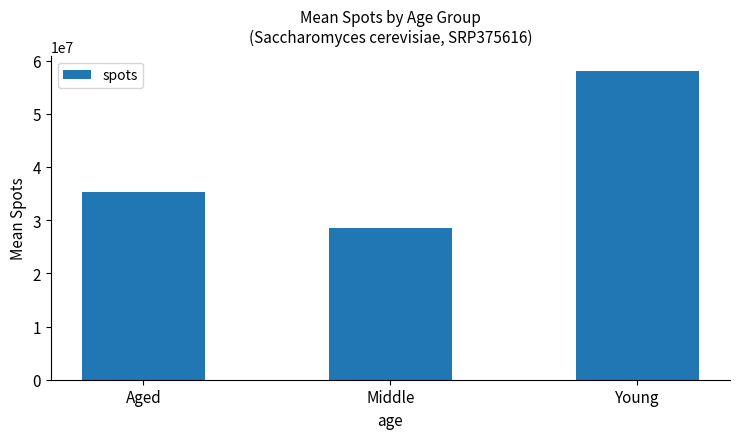

What is the label of the 1st bar from the right?

Young